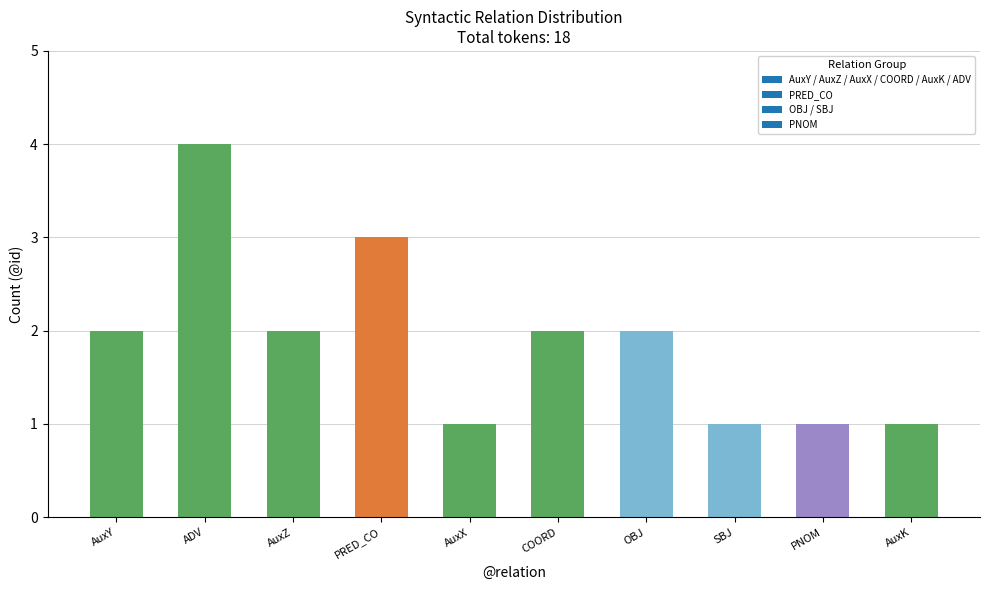

What is the sum of all values?

19